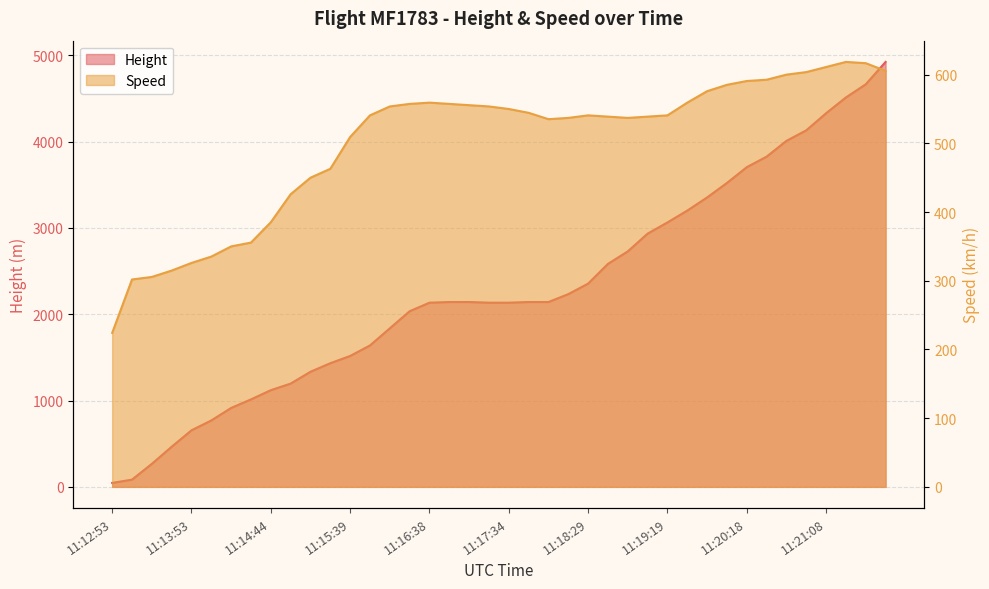

What are all the series names shown in the legend?

Height, Speed